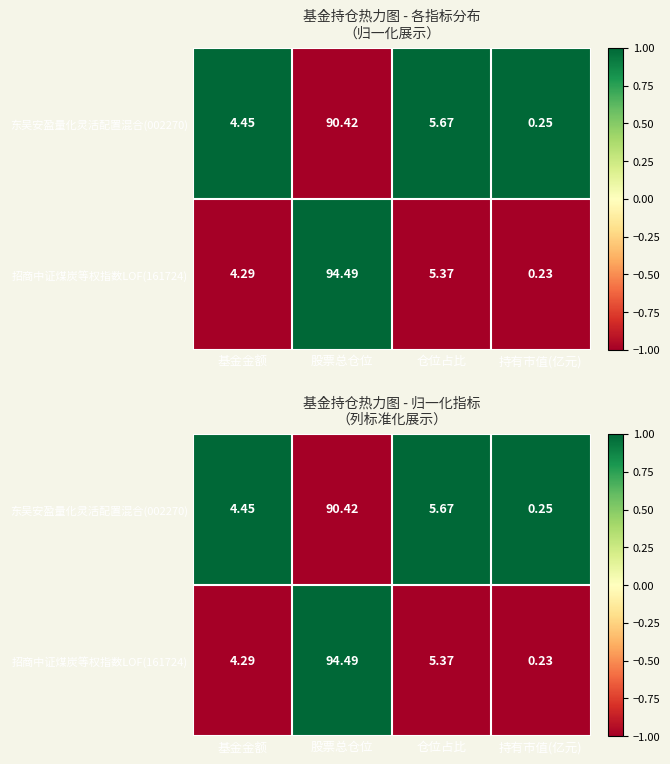

What is the difference between the maximum and minimum values in the 招商中证煤炭等权指数LOF(161724) series?

2.0